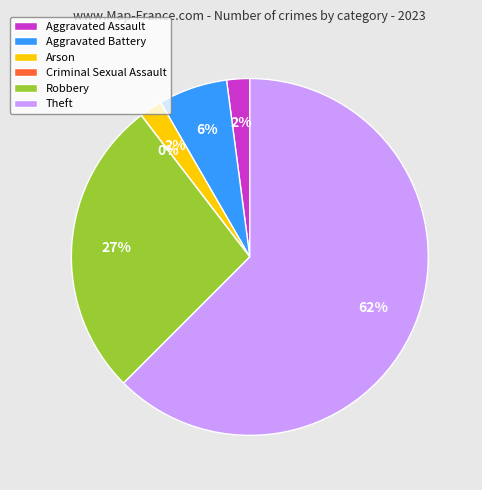

Count the number of slices in the pie.

6